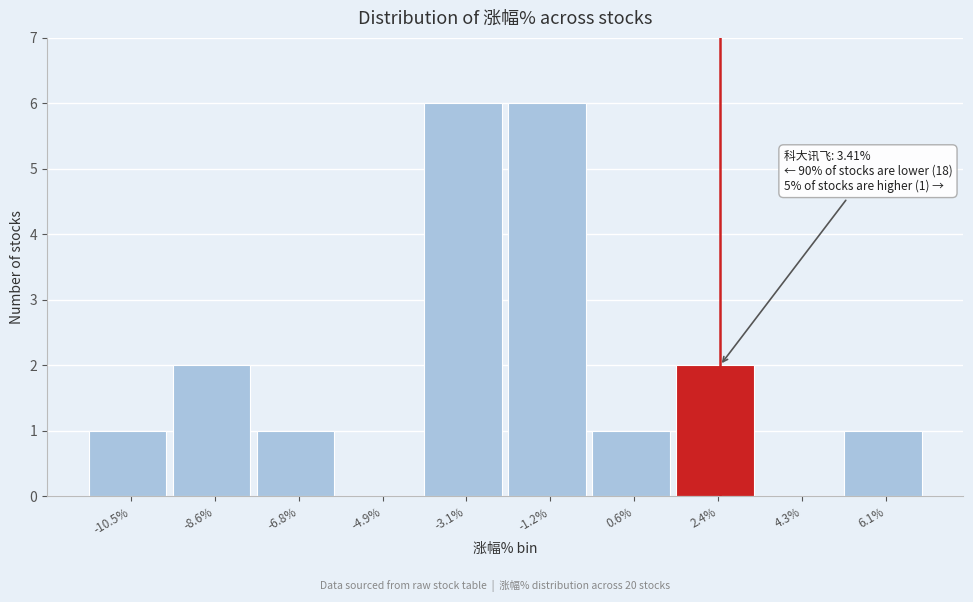

Reading left to right, list all the values displayed in this chart.

-10.5%=1	-8.6%=2	-6.8%=1	-4.9%=0	-3.1%=6	-1.2%=6	0.6%=1	2.4%=2	4.3%=0	6.1%=1